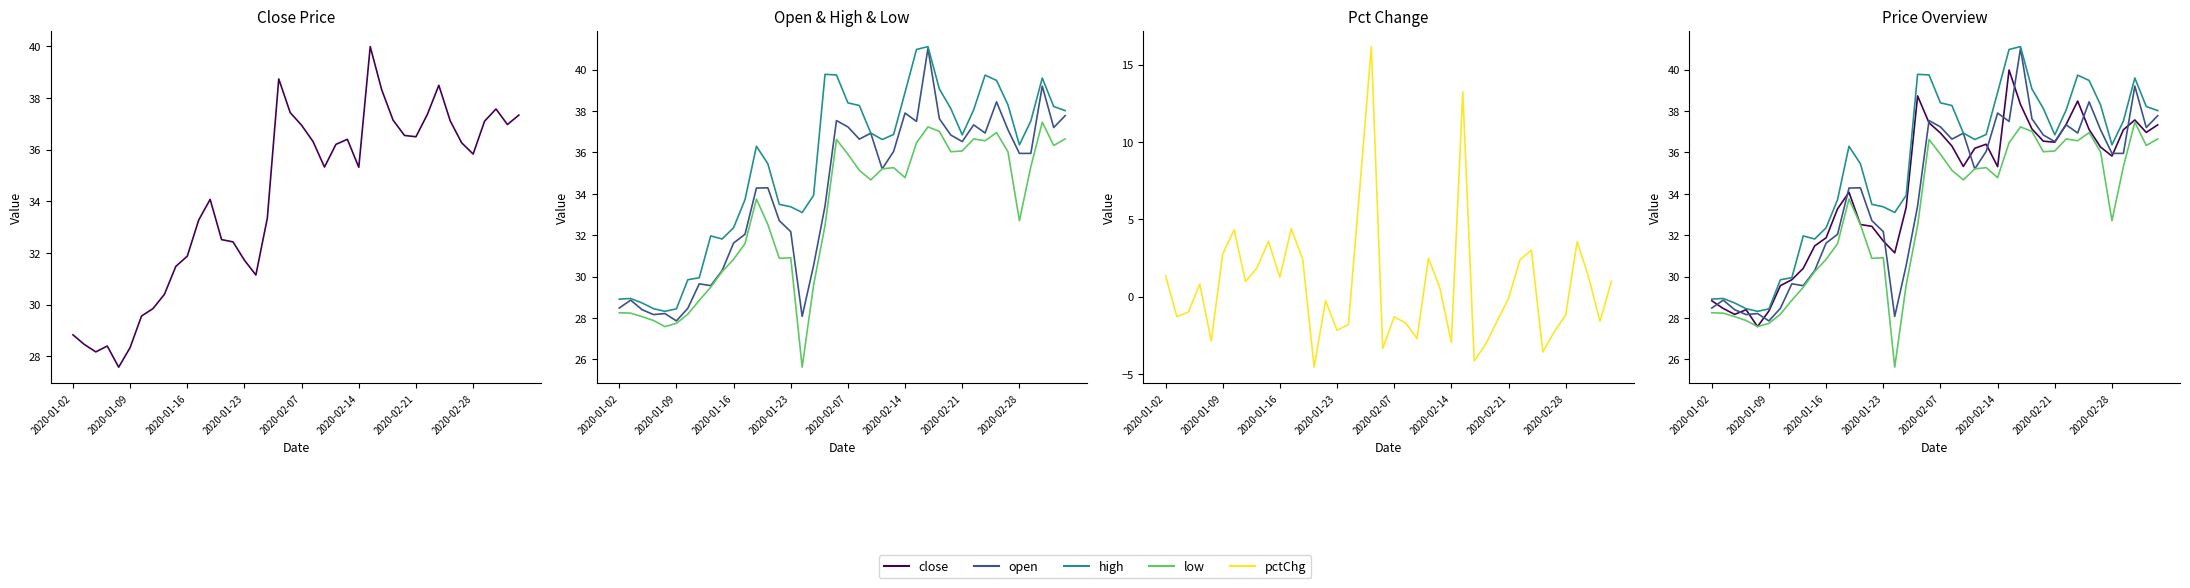

At which category does low reach its first local peak?

12